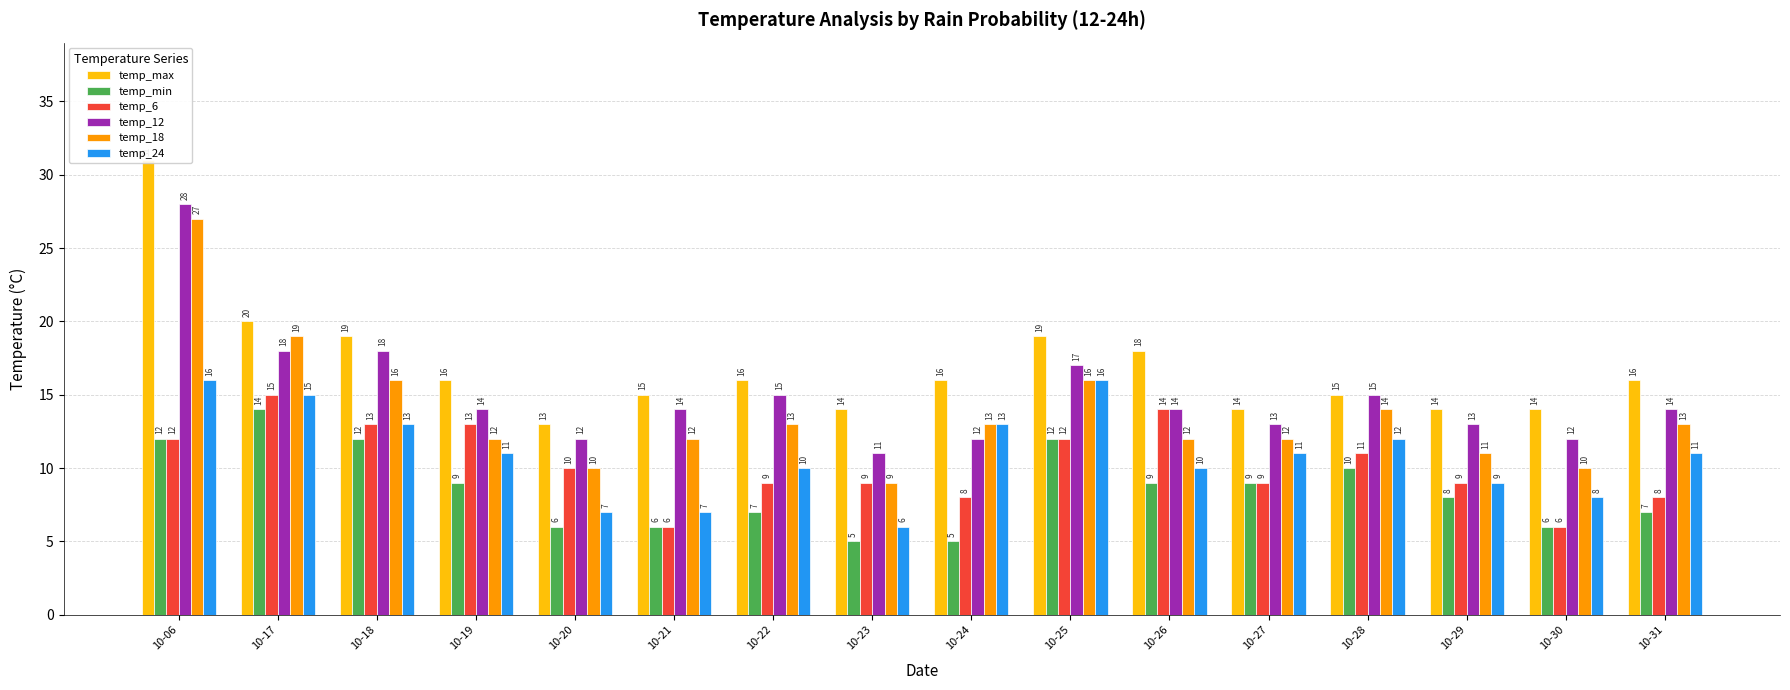

What is the sum of the temp_max values at 10-25 and 10-29?

33